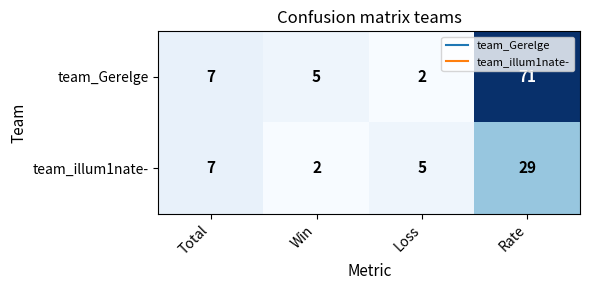

At which category is the sum across all series the highest?

Rate